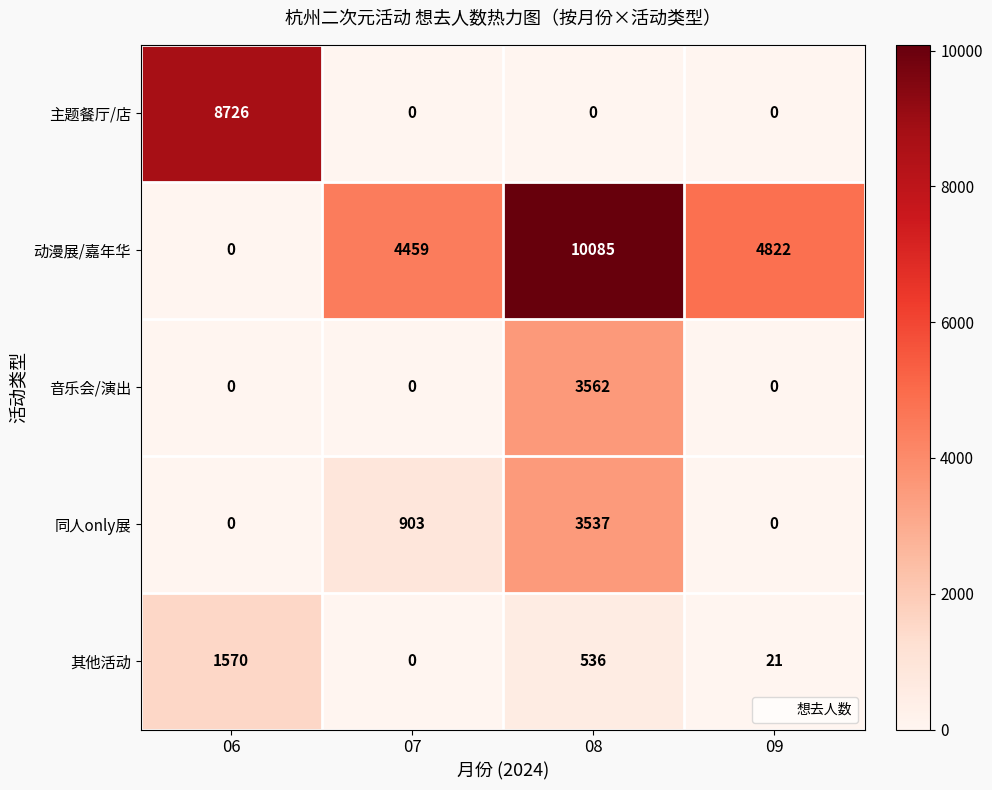

The 同人only展 series shows 1692 at 06. True or false?

False